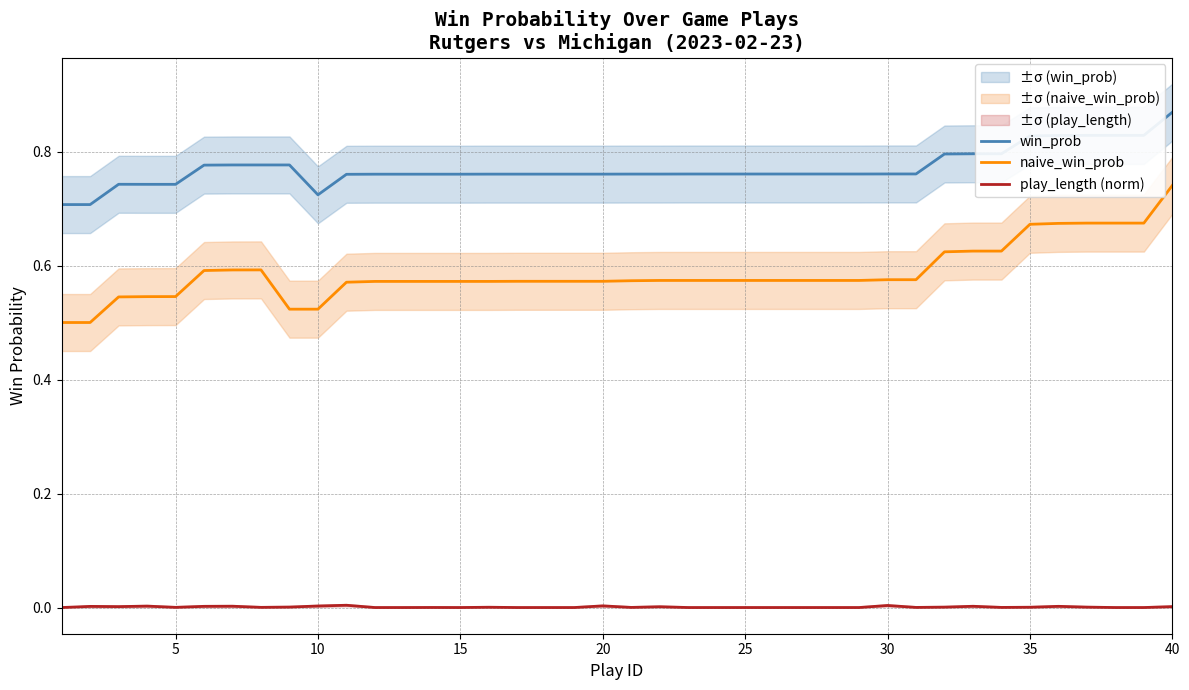

Does the chart display data point markers on the line(s)?

No